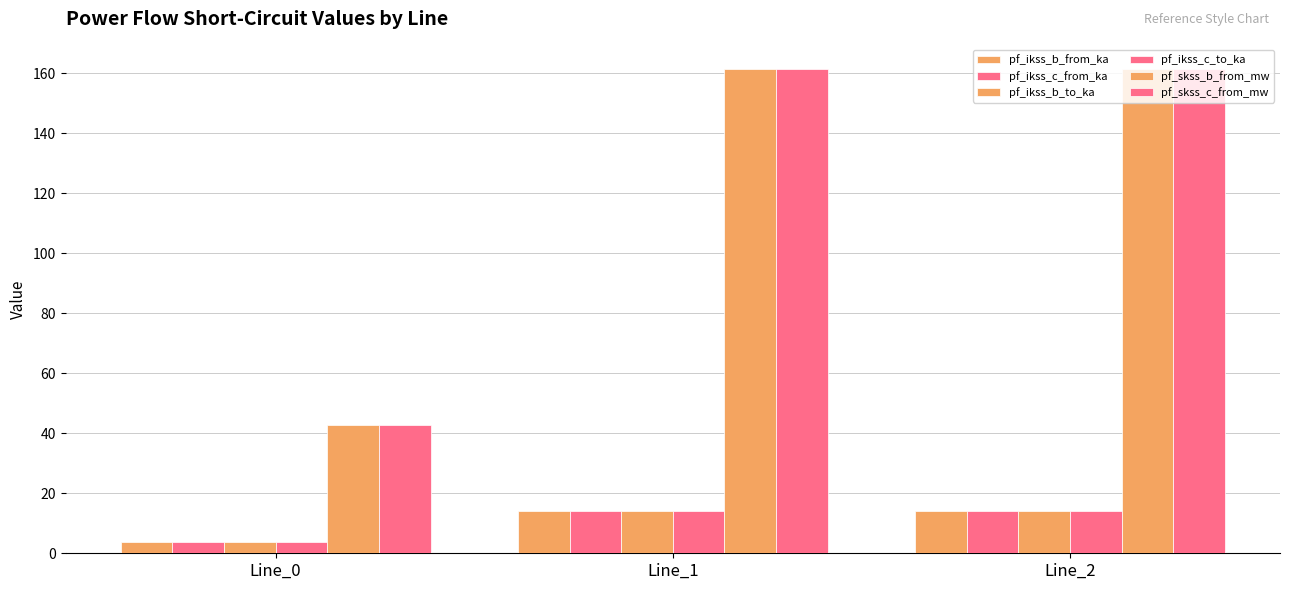

What is the sum of the pf_ikss_b_to_ka values at Line_1 and Line_0?

17.7